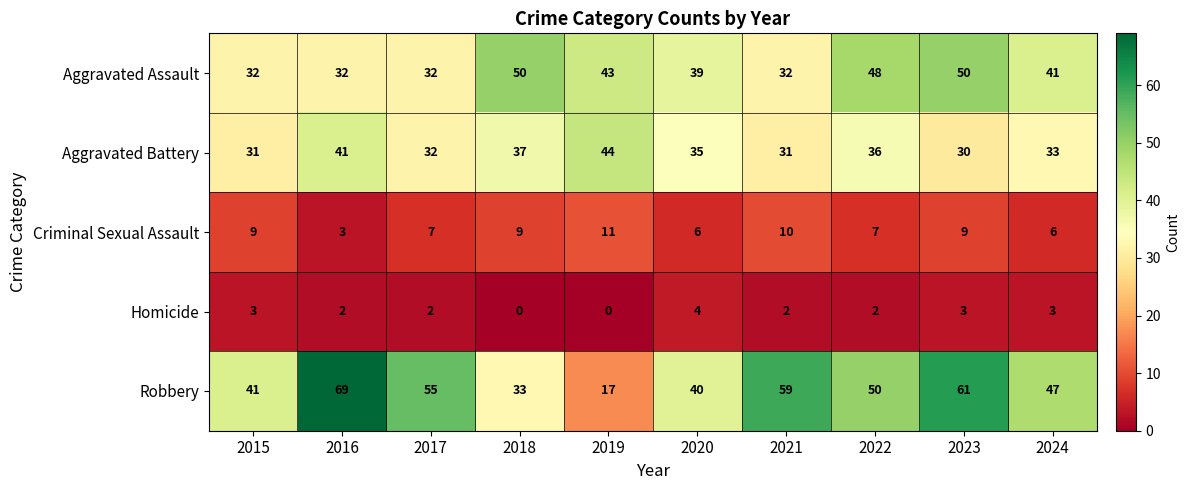

What value does the Homicide series have at 2015?

3